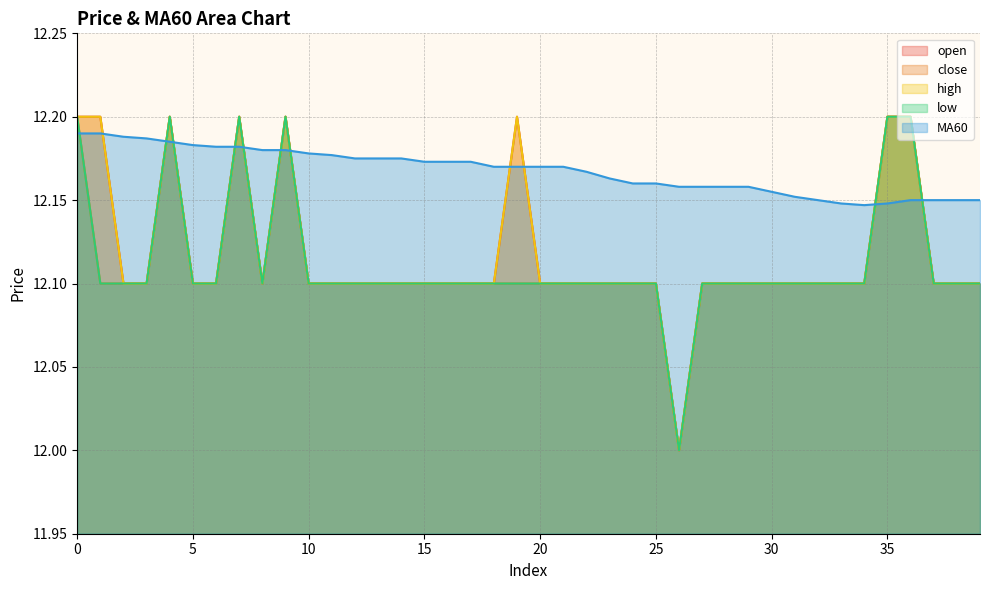

The open series shows 12.1 at 39. True or false?

True